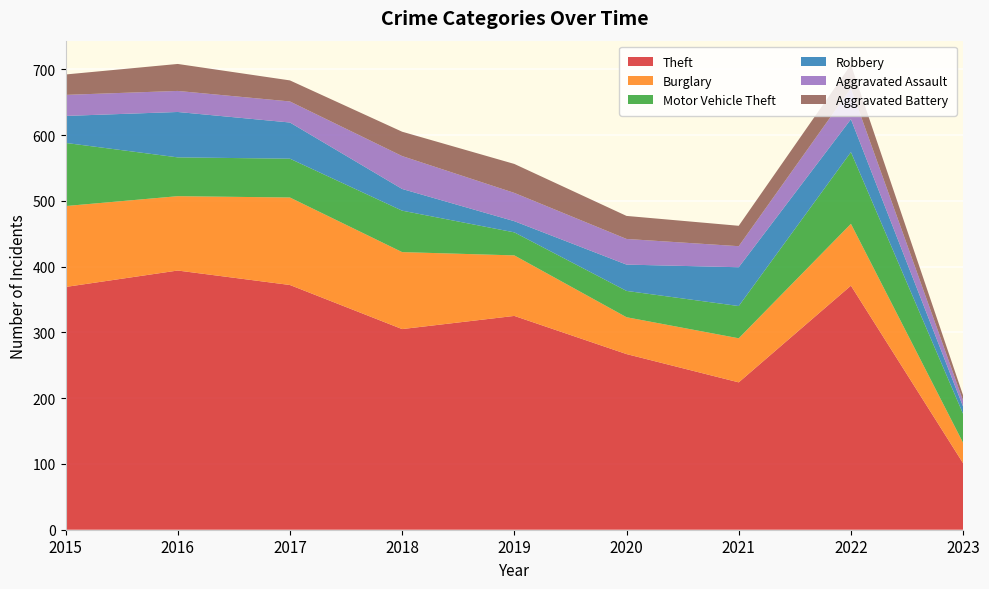

Reading left to right, list all the values displayed in this chart.

Theft: 2015=369	2016=394	2017=372	2018=305	2019=325	2020=267	2021=224	2022=371	2023=101
Burglary: 2015=123	2016=113	2017=133	2018=117	2019=92	2020=56	2021=67	2022=94	2023=31
Motor Vehicle Theft: 2015=96	2016=59	2017=59	2018=63	2019=35	2020=40	2021=49	2022=109	2023=44
Robbery: 2015=41	2016=69	2017=55	2018=33	2019=17	2020=40	2021=59	2022=50	2023=11
Aggravated Assault: 2015=32	2016=32	2017=32	2018=50	2019=43	2020=39	2021=32	2022=47	2023=9
Aggravated Battery: 2015=31	2016=41	2017=32	2018=37	2019=44	2020=35	2021=31	2022=36	2023=8